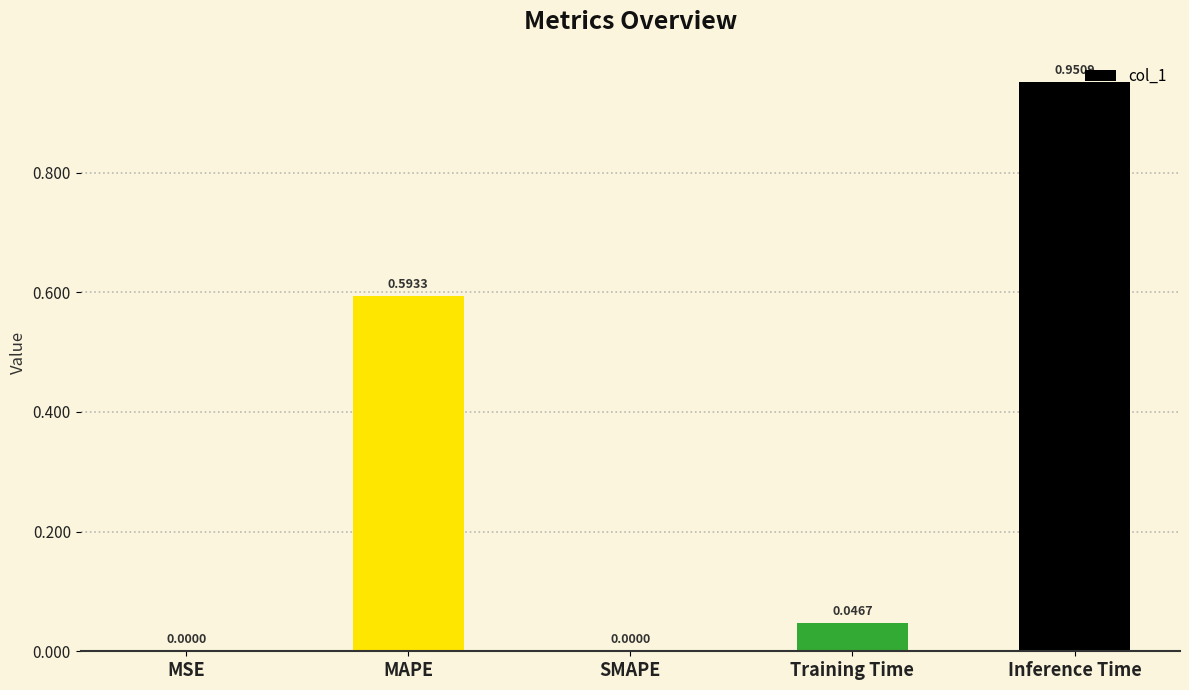

What is the average value?

0.3